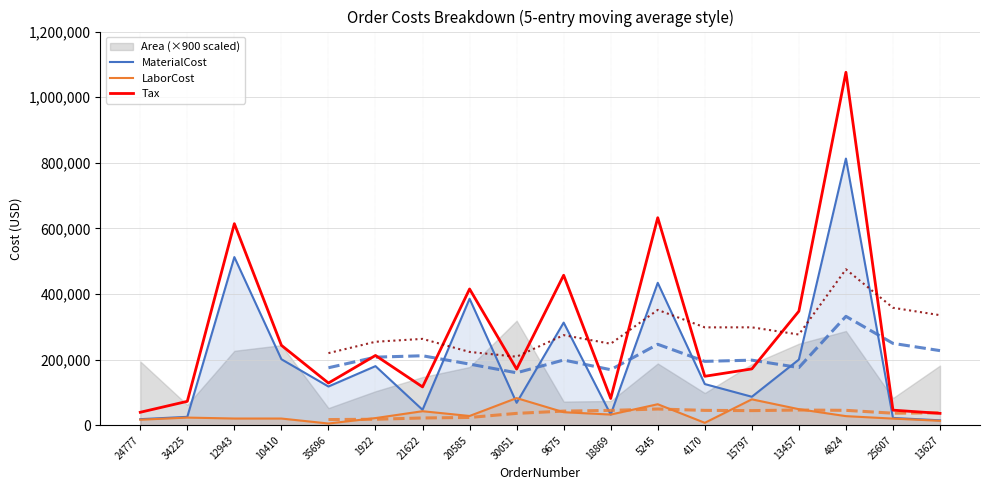

At which category does Tax reach its first local peak?

12943